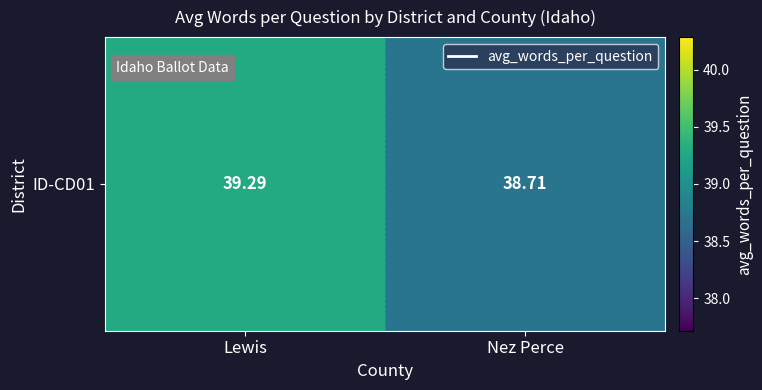

Rank the categories by value from lowest to highest.

Nez Perce, Lewis